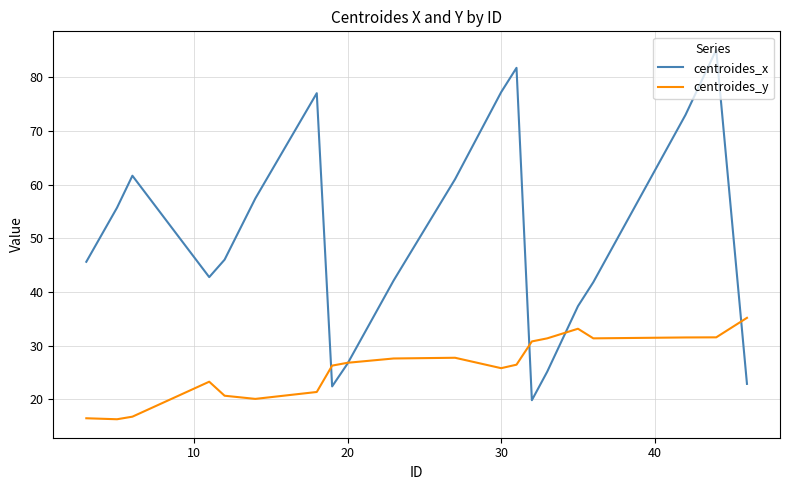

Which series has the widest spread of values?

centroides_x